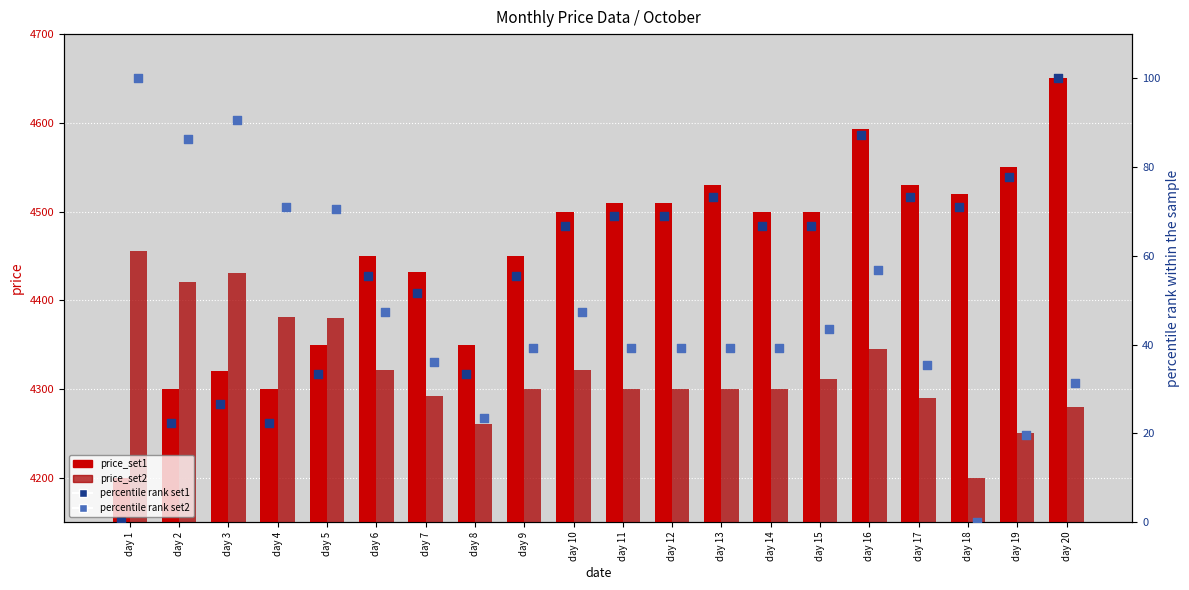

Which series has the largest total across all categories?

price_set1